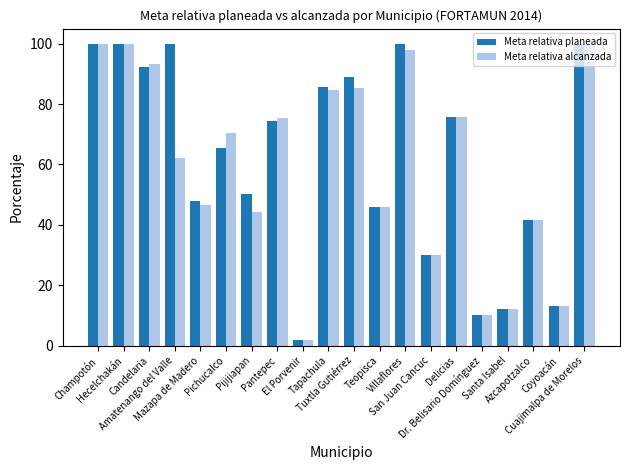

What value does the Meta relativa planeada series have at Pantepec?

74.4